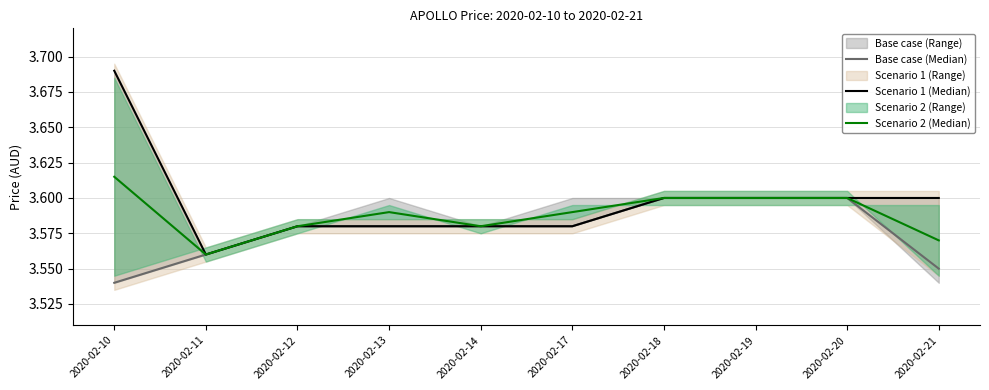

True or false: Scenario 1 (Median) and Scenario 2 (Median) intersect in this chart.

False